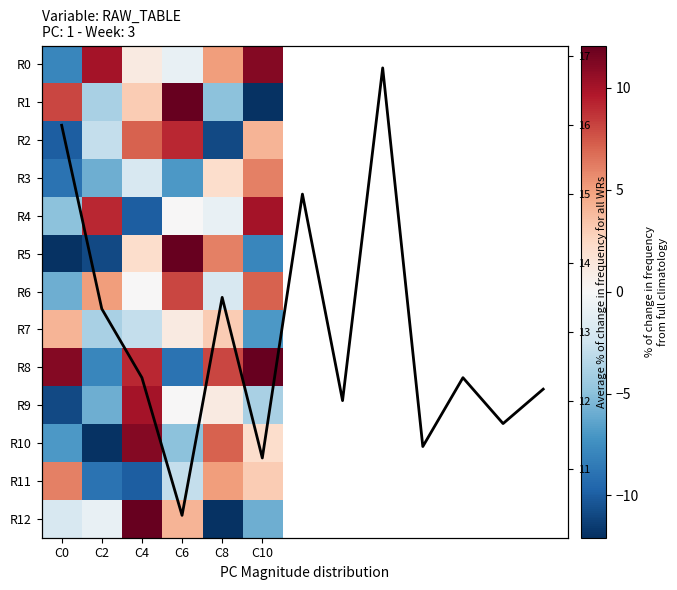

At how many categories does at least one series exceed -11?

6